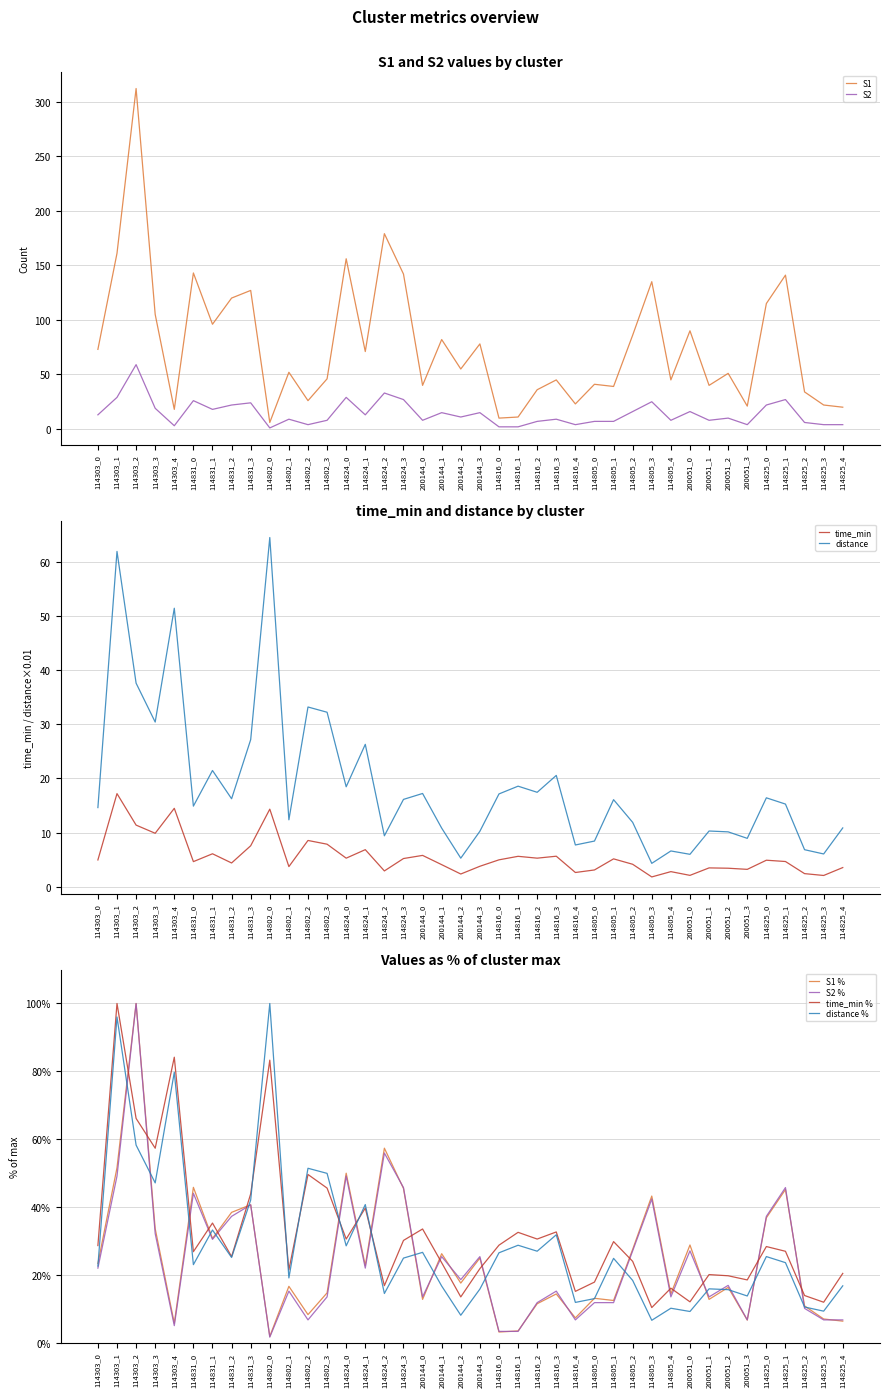

What is the average value of the S2 series?

14